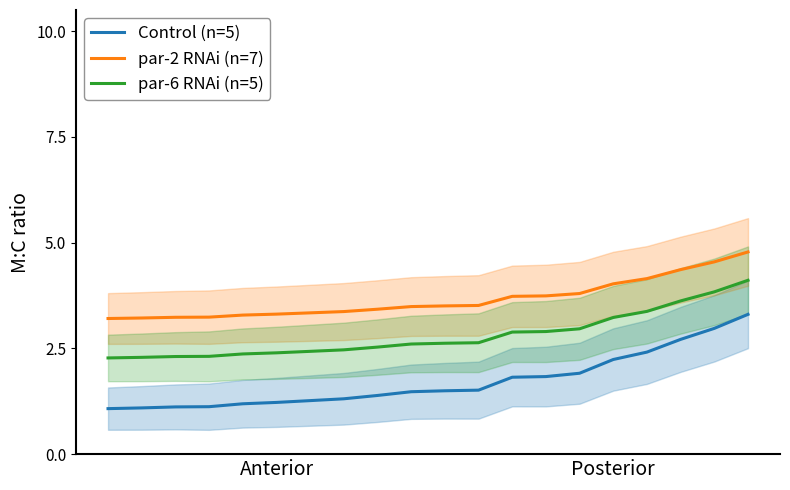

True or false: Control (n=5) and par-6 RNAi (n=5) cross at least once.

False